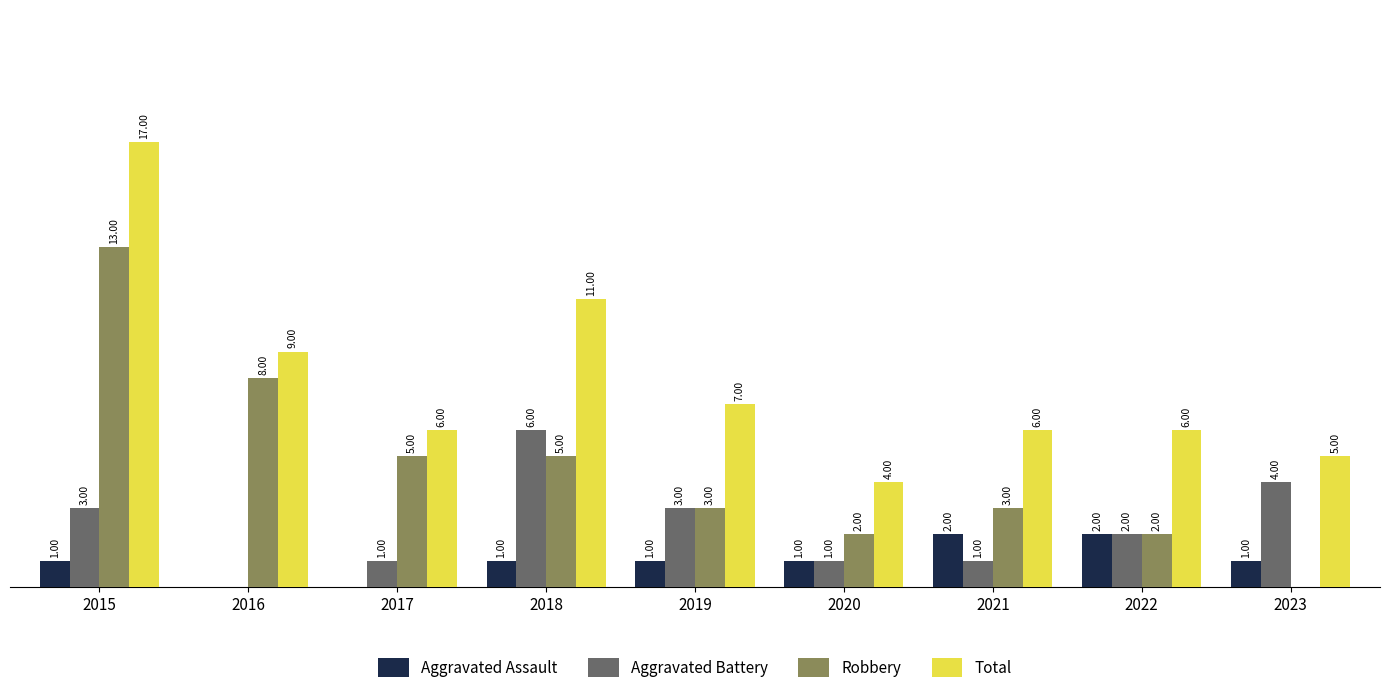

Is the value of Robbery at 2016 greater than the value of Total at 2019?

Yes